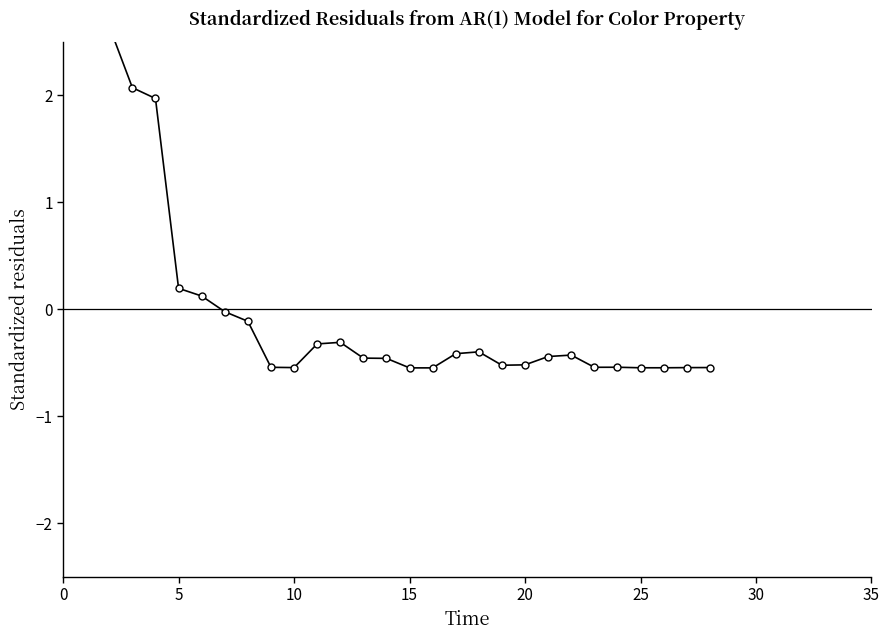

How many lines are shown in the chart?

1